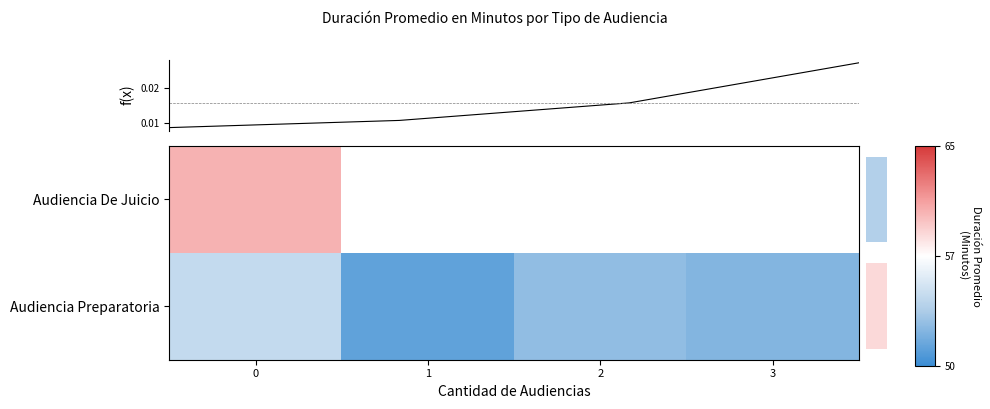

What value does the row_1 series have at 1?

51.3